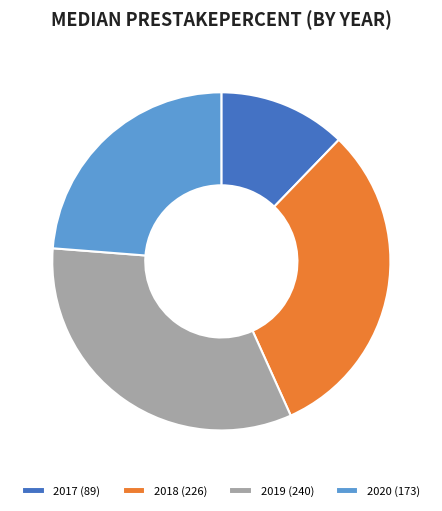

True or false: 2020 accounts for 11% of the total.

False